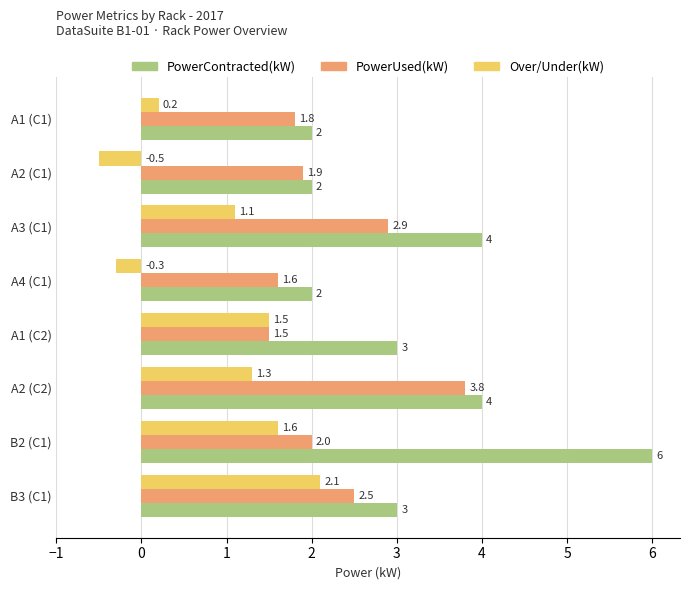

What is the difference between the second highest and second lowest values in the PowerUsed(kW) series?

1.3